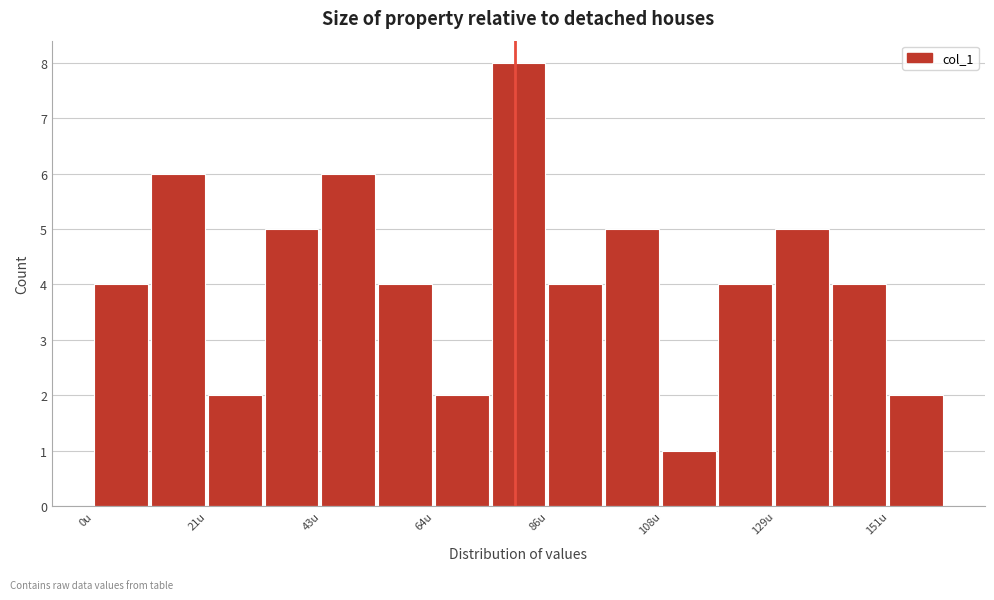

Around what value on the x-axis is the tallest bar? Give the approximate position of its centre, as read against the axis.

80